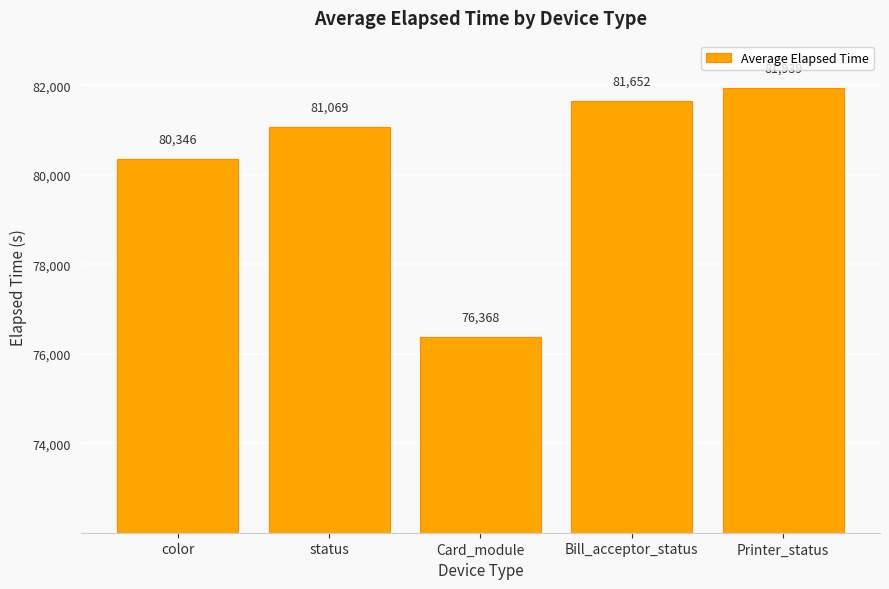

What is the label of the 1st bar from the left?

color